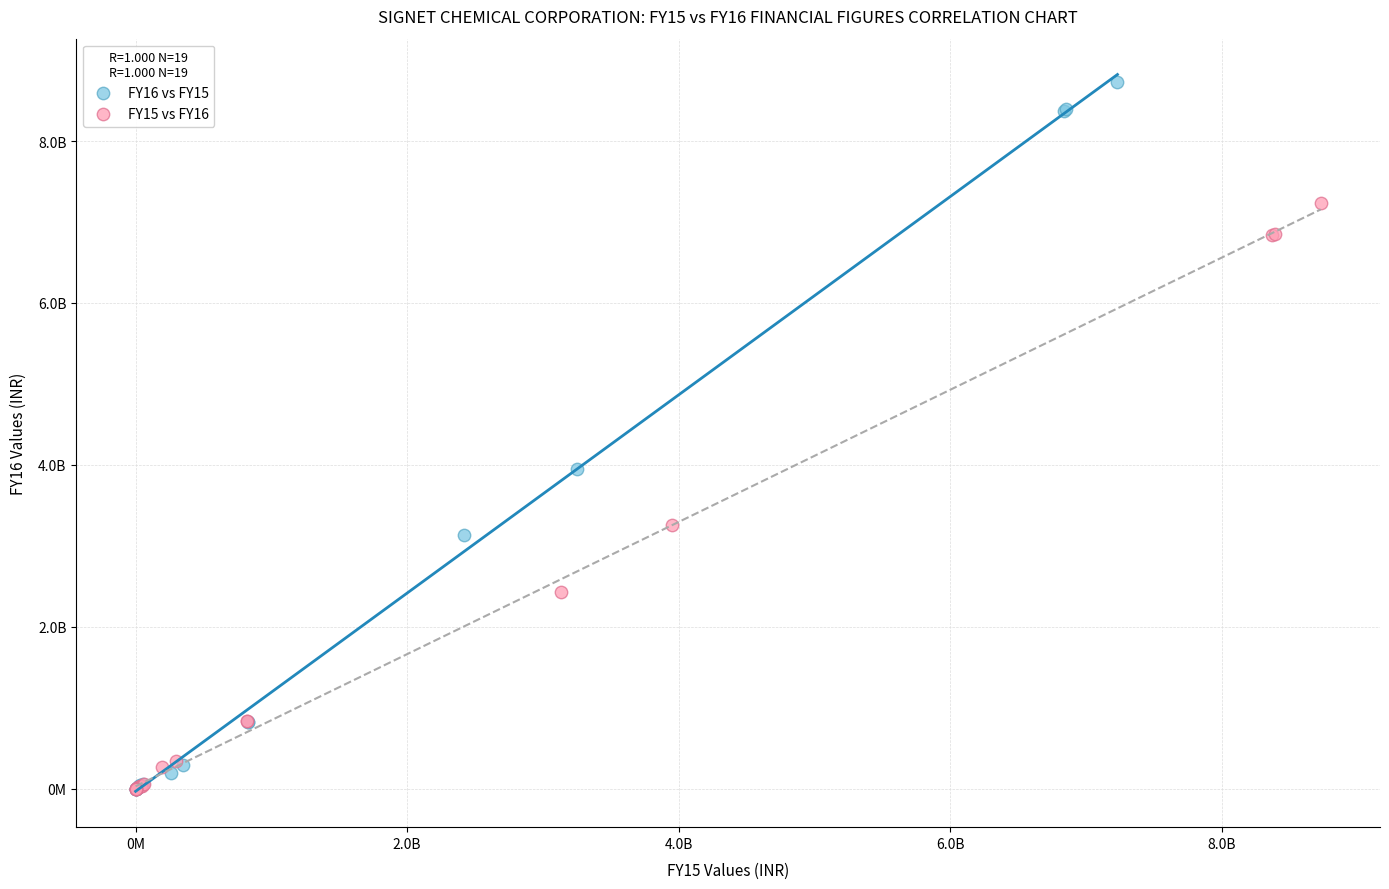

What are all the series names shown in the legend?

FY16 vs FY15, FY15 vs FY16